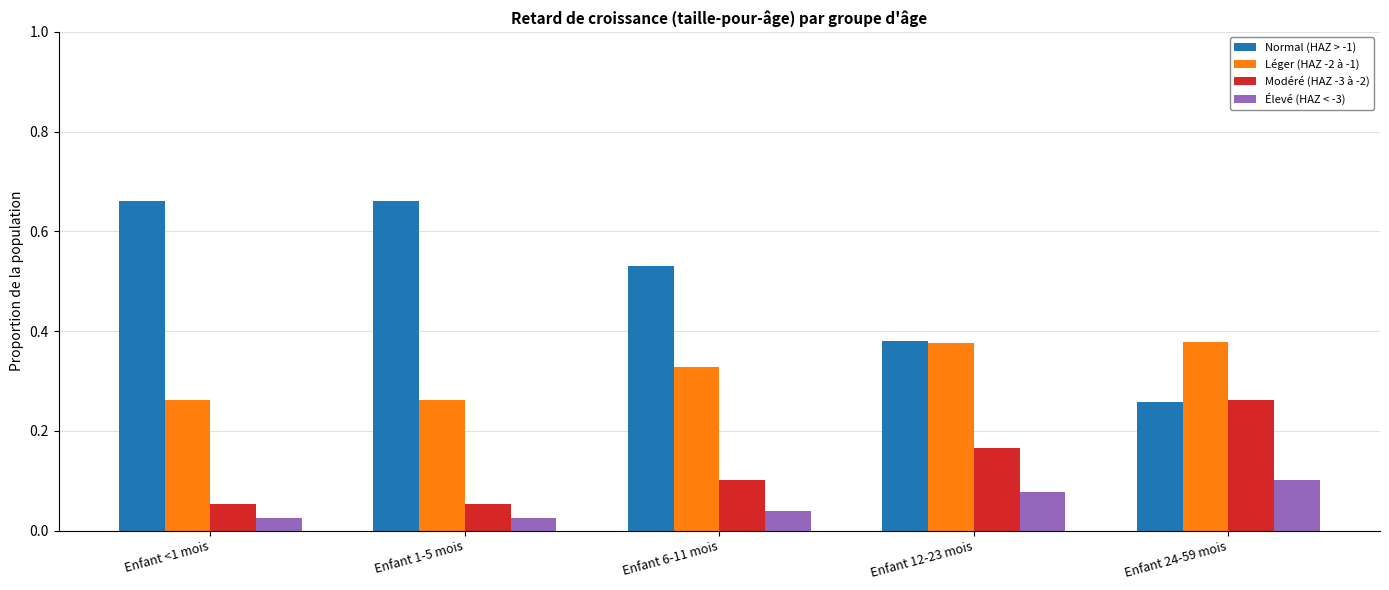

True or false: Modéré (HAZ -3 à -2) has a value of 0.1 at Enfant 1-5 mois.

True